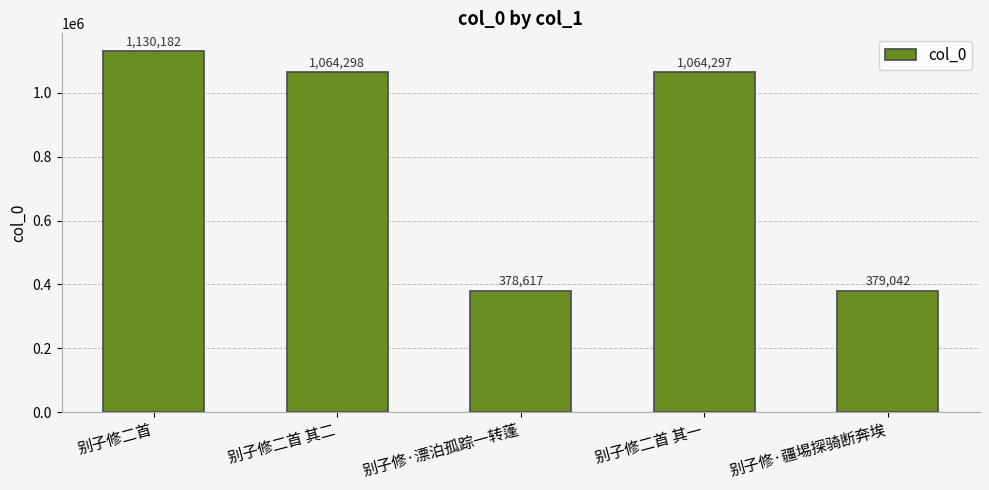

Which category has the highest value across all series?

别子修二首